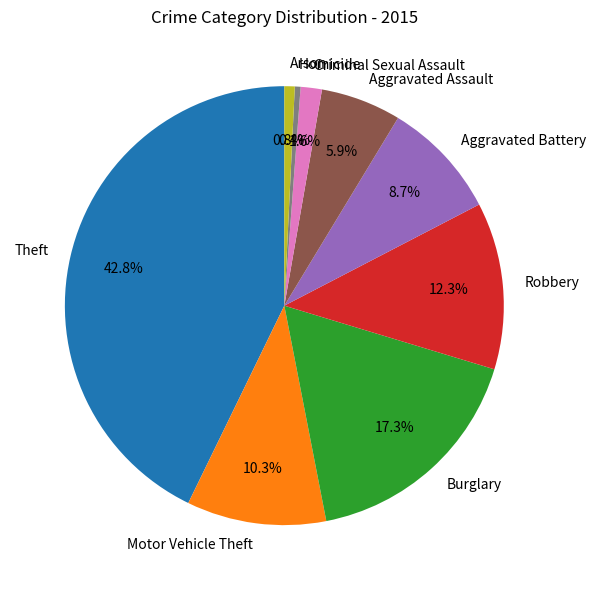

Is it true that Burglary is 17% of the pie?

True